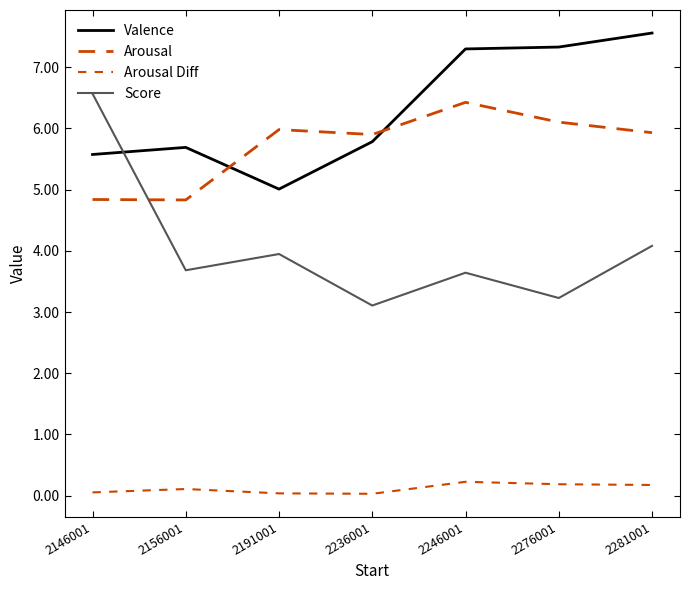

The value of Arousal at 2246001 is 10.7. True or false?

False